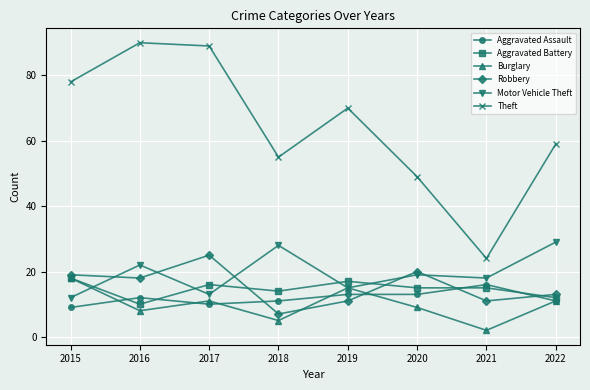

Does the chart have visible grid lines?

Yes